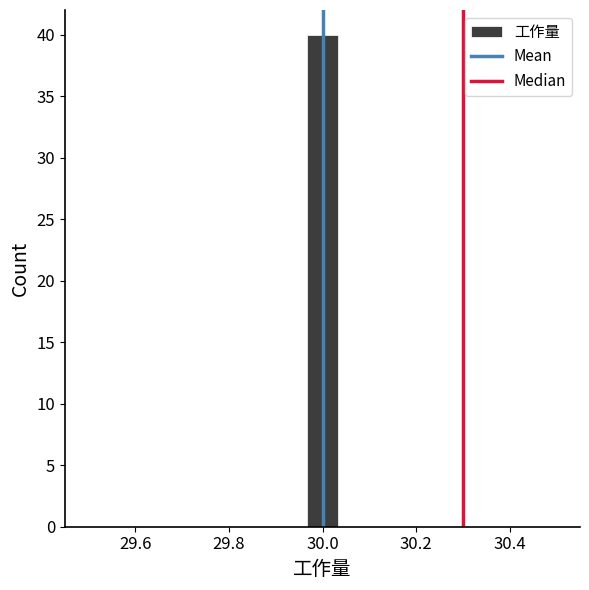

Around what value on the x-axis is the tallest bar? Give the approximate position of its centre, as read against the axis.

30.00